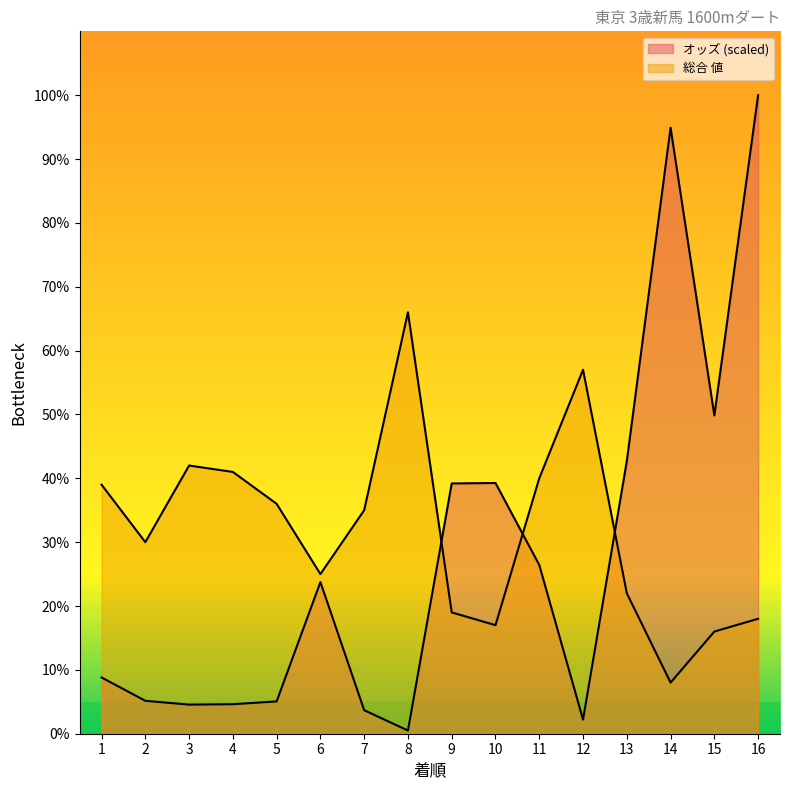

What is the difference between the maximum and minimum values in the オッズ series?

99.5